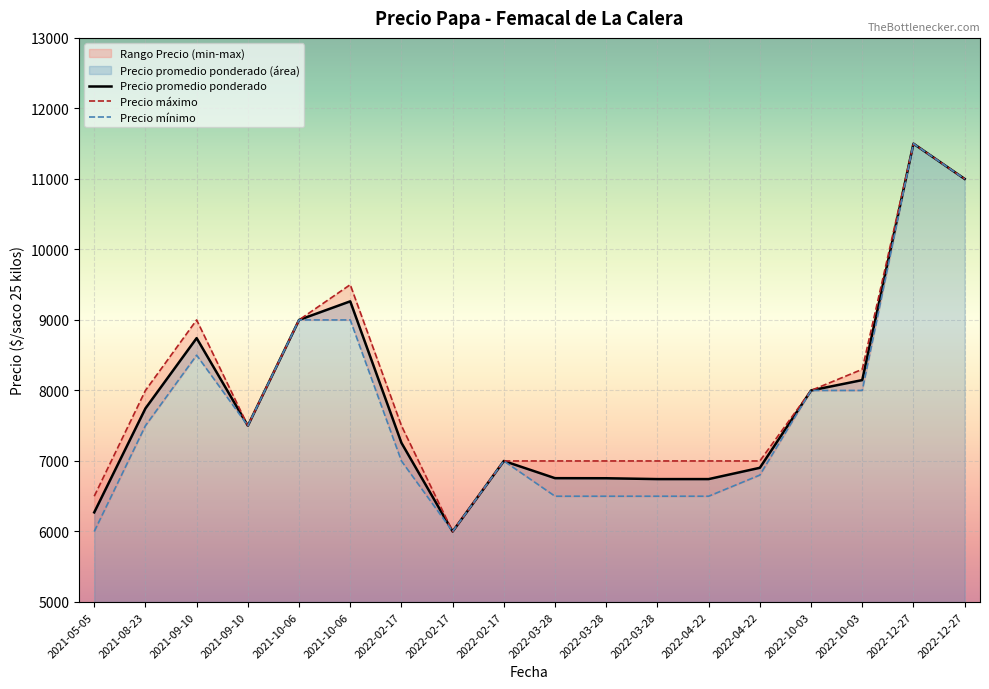

What is the smallest value displayed?

6000